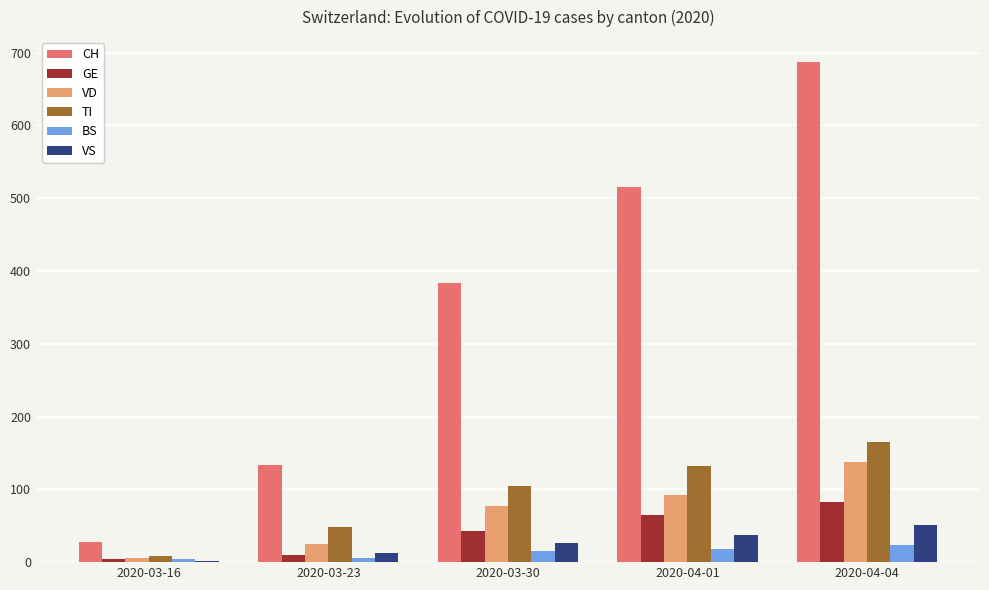

Which category has the highest value across all series?

2020-04-04